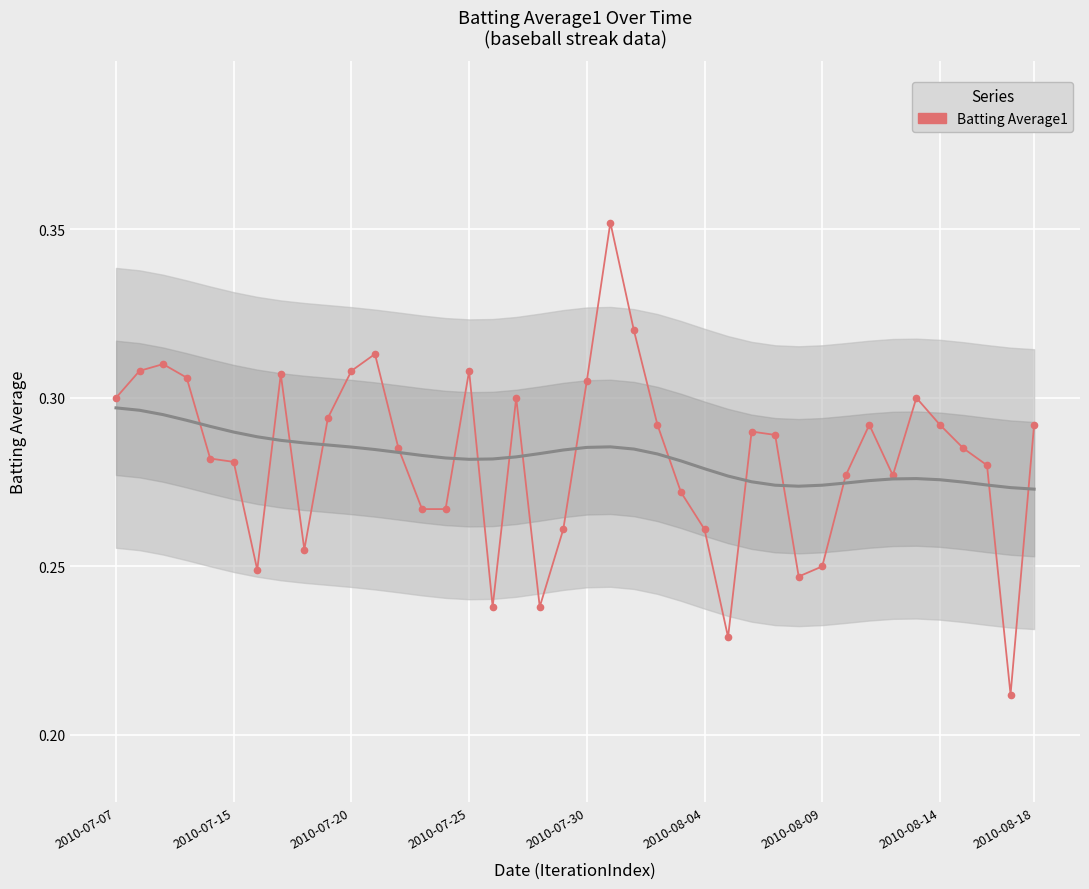

What is the difference between the maximum and minimum values?

0.1